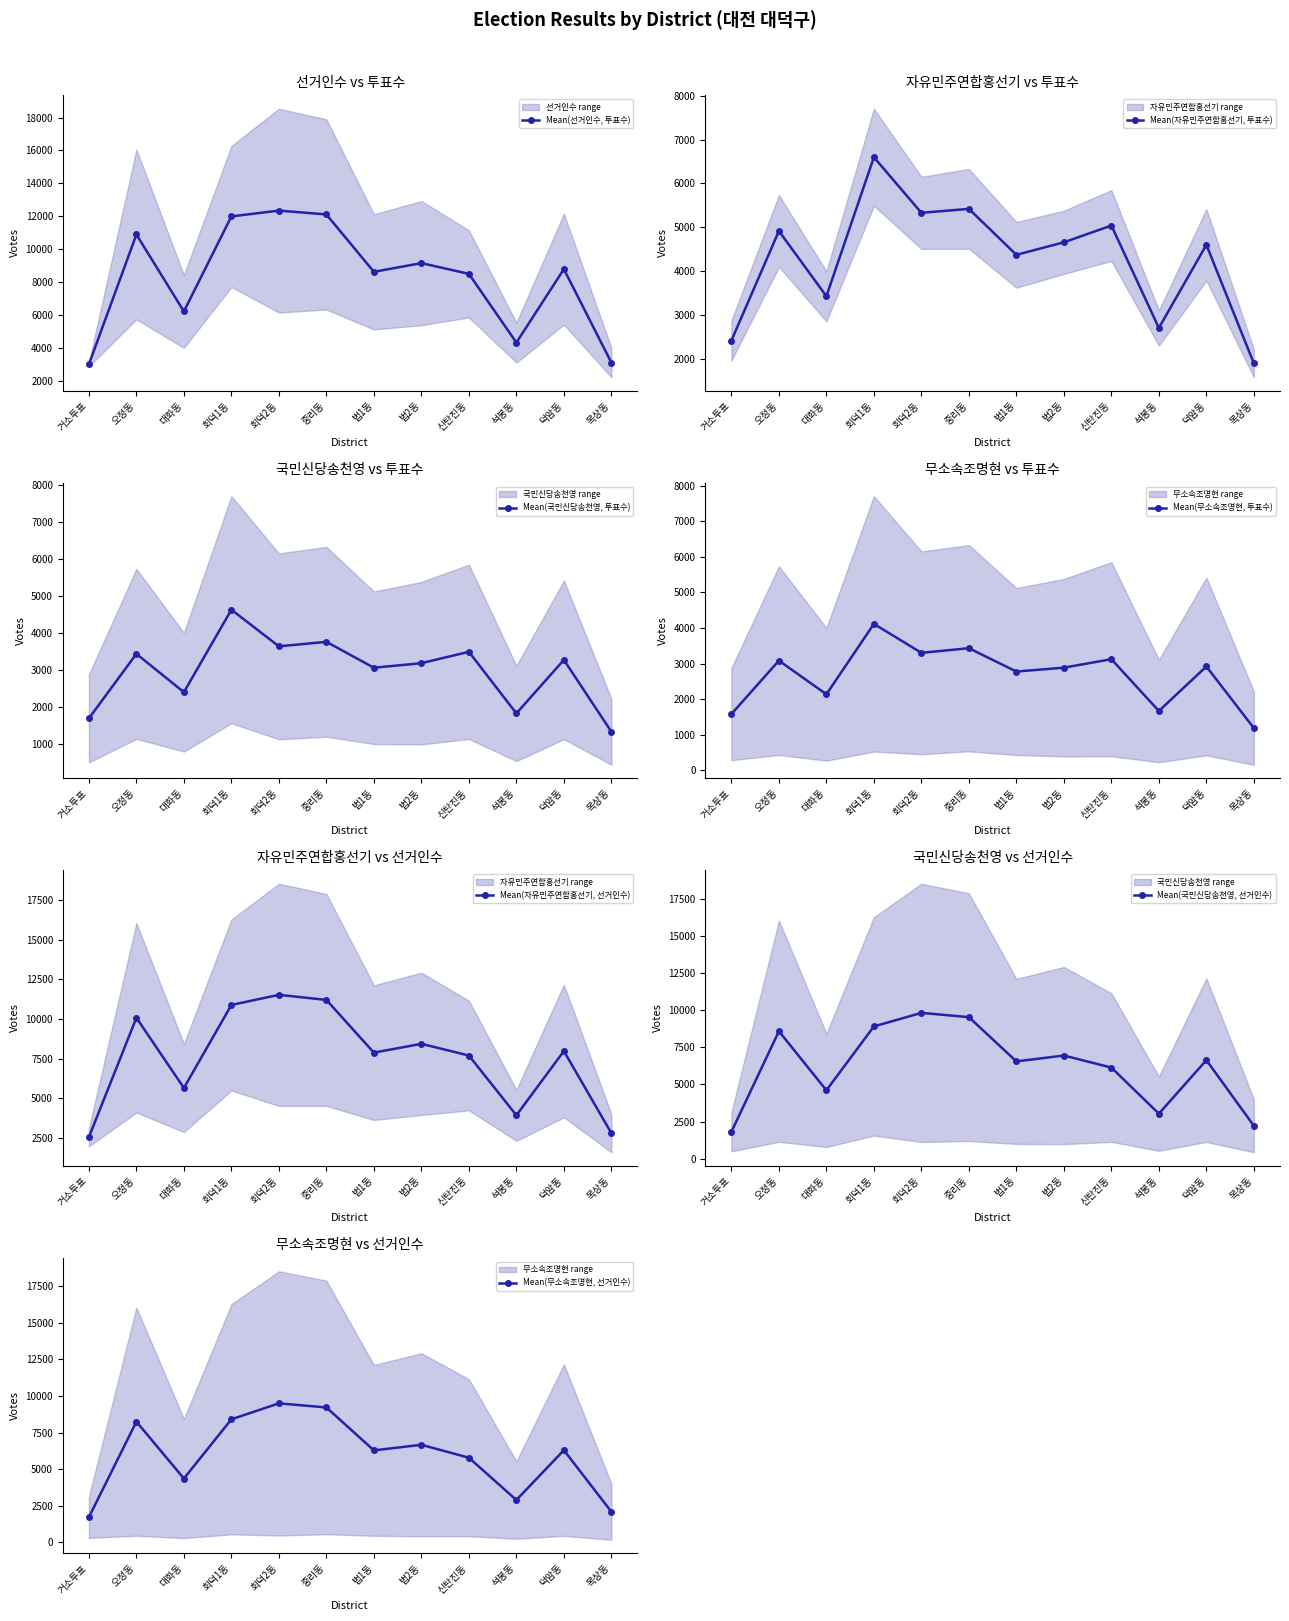

Where is Mean(자유민주연합홍선기, 투표수) nearest to the value 4248?

법1동